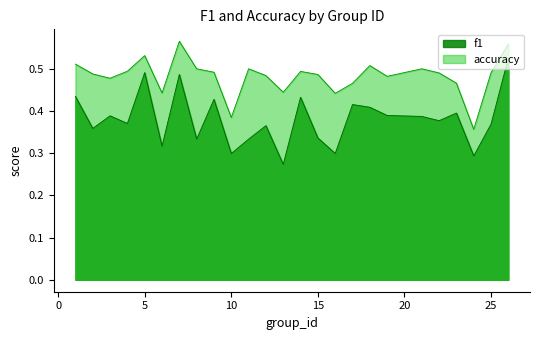

True or false: accuracy and f1 intersect in this chart.

False